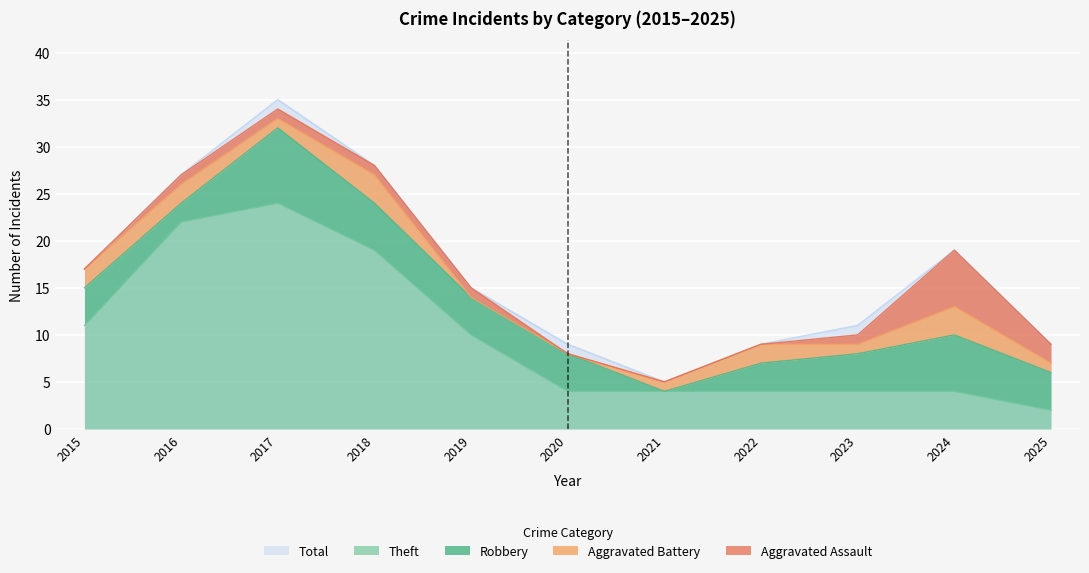

At which label does Aggravated Battery reach its minimum?

2019